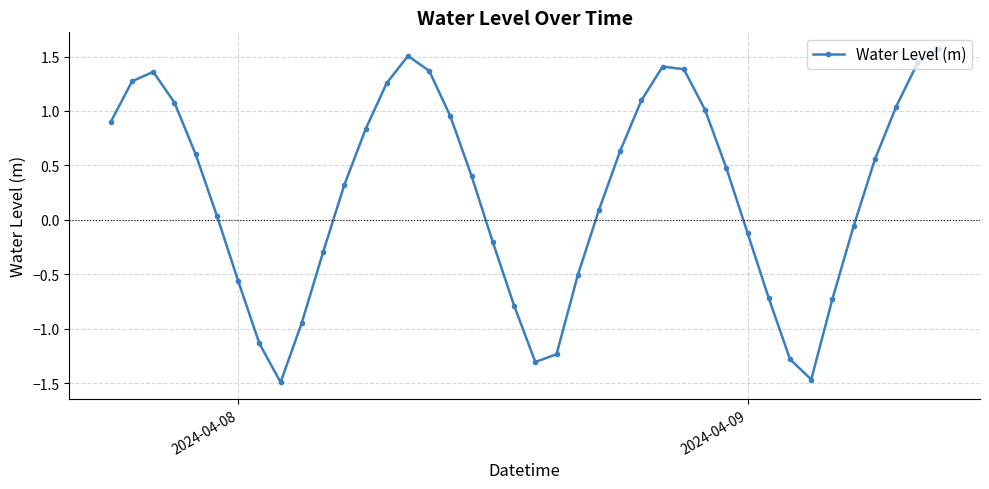

True or false: there are more than 2 points higher than both neighbors.

True